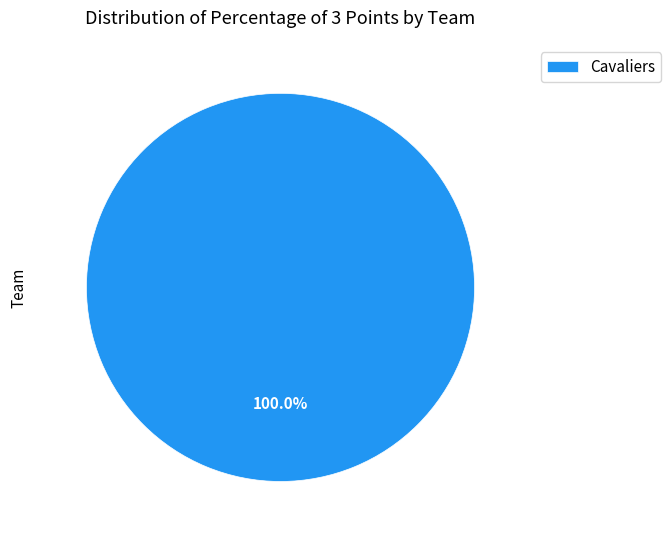

The Cavaliers slice represents 100% of the pie. True or false?

True